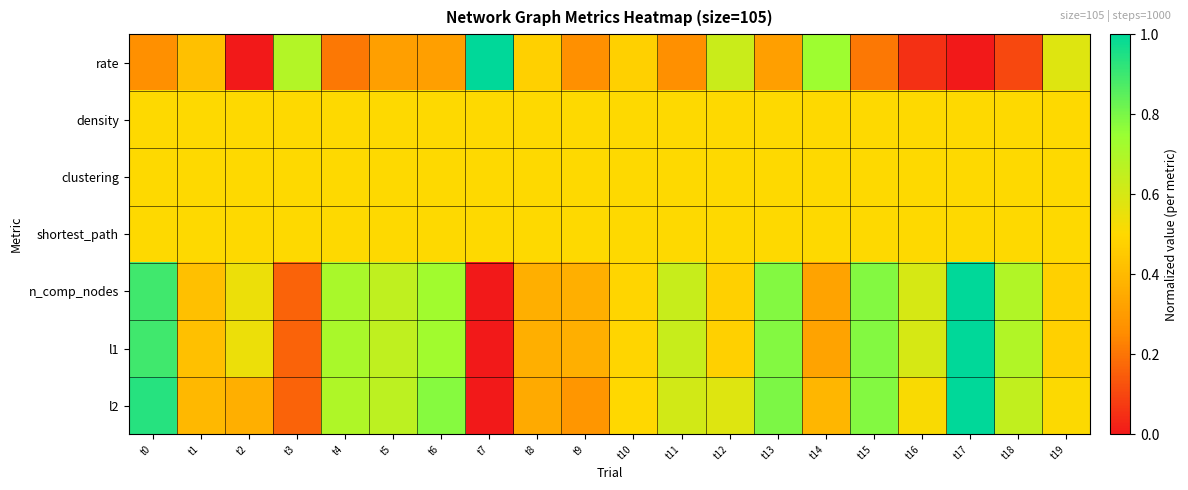

Reading left to right, list all the values displayed in this chart.

rate: t0=0.3	t1=0.4	t2=0.0	t3=0.7	t4=0.2	t5=0.3	t6=0.3	t7=1.0	t8=0.5	t9=0.3	t10=0.5	t11=0.3	t12=0.6	t13=0.3	t14=0.7	t15=0.2	t16=0.1	t17=0.0	t18=0.1	t19=0.6
density: t0=0.5	t1=0.5	t2=0.5	t3=0.5	t4=0.5	t5=0.5	t6=0.5	t7=0.5	t8=0.5	t9=0.5	t10=0.5	t11=0.5	t12=0.5	t13=0.5	t14=0.5	t15=0.5	t16=0.5	t17=0.5	t18=0.5	t19=0.5
clustering: t0=0.5	t1=0.5	t2=0.5	t3=0.5	t4=0.5	t5=0.5	t6=0.5	t7=0.5	t8=0.5	t9=0.5	t10=0.5	t11=0.5	t12=0.5	t13=0.5	t14=0.5	t15=0.5	t16=0.5	t17=0.5	t18=0.5	t19=0.5
shortest_path: t0=0.5	t1=0.5	t2=0.5	t3=0.5	t4=0.5	t5=0.5	t6=0.5	t7=0.5	t8=0.5	t9=0.5	t10=0.5	t11=0.5	t12=0.5	t13=0.5	t14=0.5	t15=0.5	t16=0.5	t17=0.5	t18=0.5	t19=0.5
n_comp_nodes: t0=0.9	t1=0.4	t2=0.5	t3=0.2	t4=0.7	t5=0.7	t6=0.7	t7=0.0	t8=0.4	t9=0.4	t10=0.5	t11=0.6	t12=0.5	t13=0.8	t14=0.3	t15=0.8	t16=0.6	t17=1.0	t18=0.7	t19=0.5
l1: t0=0.9	t1=0.4	t2=0.5	t3=0.2	t4=0.7	t5=0.7	t6=0.7	t7=0.0	t8=0.4	t9=0.4	t10=0.5	t11=0.6	t12=0.5	t13=0.8	t14=0.3	t15=0.8	t16=0.6	t17=1.0	t18=0.7	t19=0.5
l2: t0=0.9	t1=0.4	t2=0.4	t3=0.2	t4=0.7	t5=0.7	t6=0.8	t7=0.0	t8=0.4	t9=0.3	t10=0.5	t11=0.6	t12=0.6	t13=0.8	t14=0.4	t15=0.8	t16=0.5	t17=1.0	t18=0.7	t19=0.5